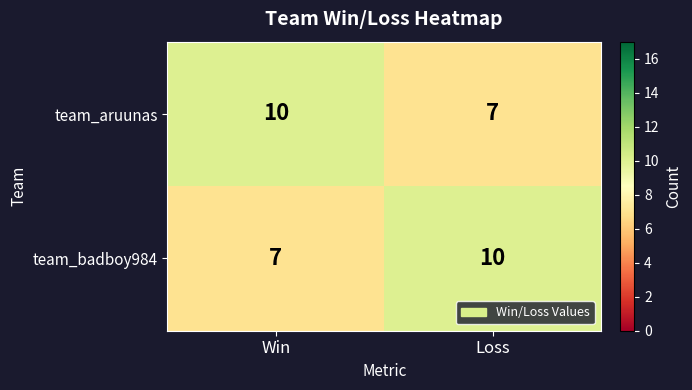

What is the sum of the team_aruunas values at Win and Loss?

17